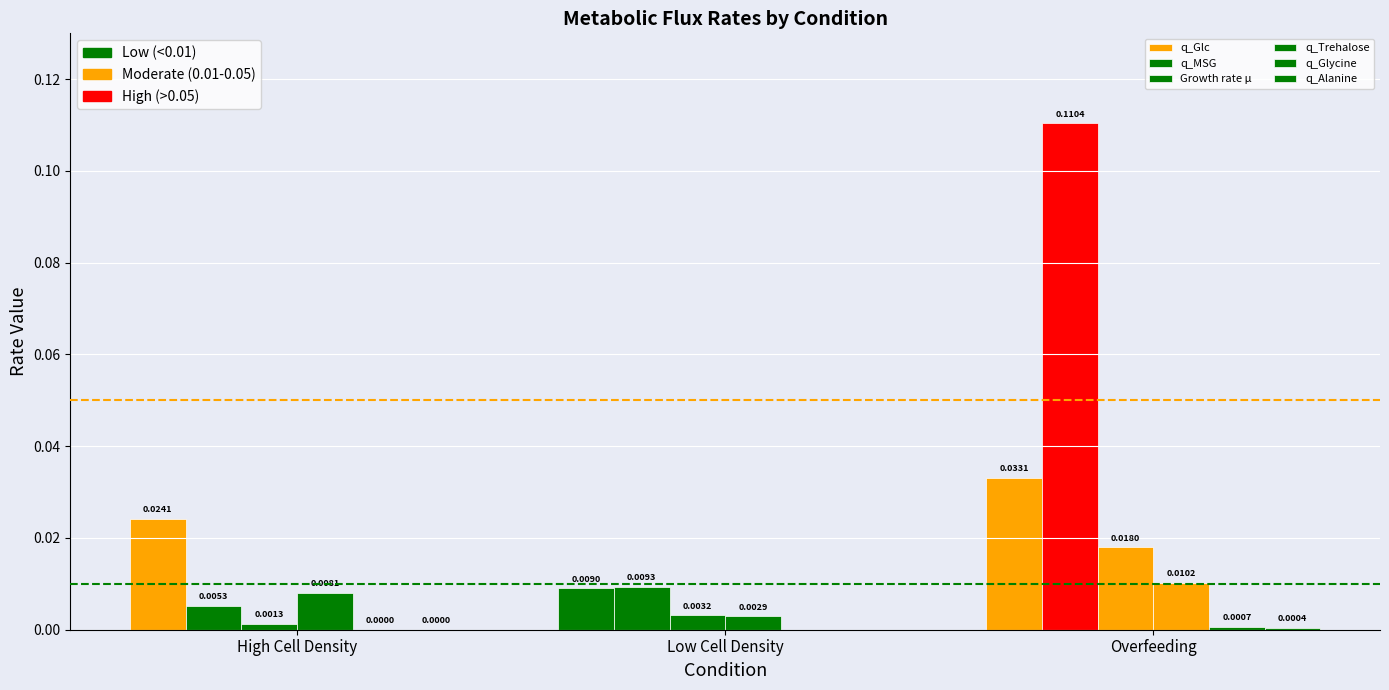

How many groups of bars are there?

3